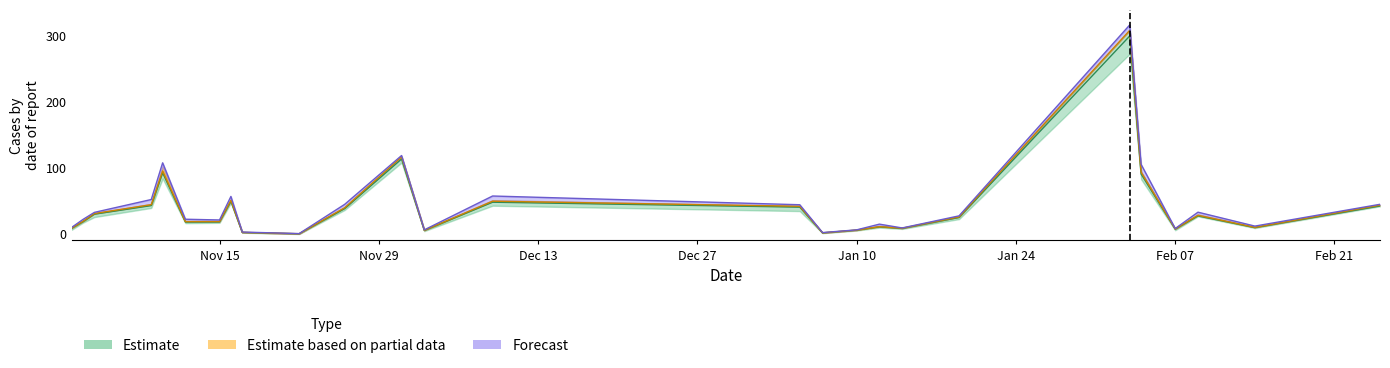

Reading right to left, list all the values displayed in this chart.

price: 42.2	9.4	27.1	7.1	90.7	300.0	24.8	8.2	10.4	5.5	1.3	40.4	47.9	5.1	113.4	38.3	0.0	2.0	49.3	18.0	17.9	92.5	42.8	29.7	18.3	8.3
sl1: 43.4	9.8	28.0	7.4	93.5	308.6	25.6	8.5	10.8	5.7	1.5	41.8	49.4	5.3	116.6	39.5	0.1	2.2	50.9	18.6	18.5	95.3	44.2	30.7	19.0	8.6
sl2: 44.7	11.7	32.8	8.0	105.3	316.8	27.2	8.9	14.6	6.0	1.8	44.1	57.3	6.0	118.7	44.7	0.3	2.6	56.7	21.0	22.1	107.6	52.0	32.5	21.8	9.7